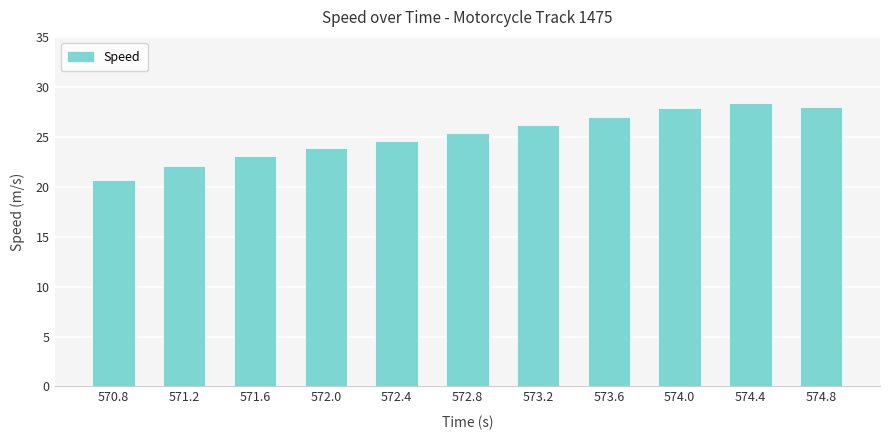

At which label is the value closest to 24?

572.0